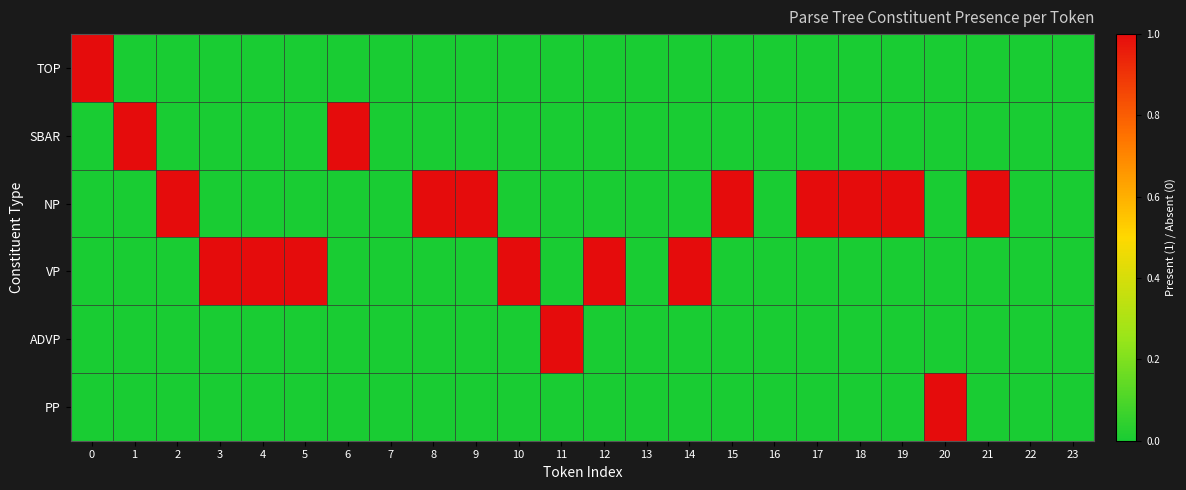

Reading left to right, what are all the values shown in this chart?

TOP: 0=1	1=0	2=0	3=0	4=0	5=0	6=0	7=0	8=0	9=0	10=0	11=0	12=0	13=0	14=0	15=0	16=0	17=0	18=0	19=0	20=0	21=0	22=0	23=0
SBAR: 0=0	1=1	2=0	3=0	4=0	5=0	6=1	7=0	8=0	9=0	10=0	11=0	12=0	13=0	14=0	15=0	16=0	17=0	18=0	19=0	20=0	21=0	22=0	23=0
NP: 0=0	1=0	2=1	3=0	4=0	5=0	6=0	7=0	8=1	9=1	10=0	11=0	12=0	13=0	14=0	15=1	16=0	17=1	18=1	19=1	20=0	21=1	22=0	23=0
VP: 0=0	1=0	2=0	3=1	4=1	5=1	6=0	7=0	8=0	9=0	10=1	11=0	12=1	13=0	14=1	15=0	16=0	17=0	18=0	19=0	20=0	21=0	22=0	23=0
ADVP: 0=0	1=0	2=0	3=0	4=0	5=0	6=0	7=0	8=0	9=0	10=0	11=1	12=0	13=0	14=0	15=0	16=0	17=0	18=0	19=0	20=0	21=0	22=0	23=0
PP: 0=0	1=0	2=0	3=0	4=0	5=0	6=0	7=0	8=0	9=0	10=0	11=0	12=0	13=0	14=0	15=0	16=0	17=0	18=0	19=0	20=1	21=0	22=0	23=0